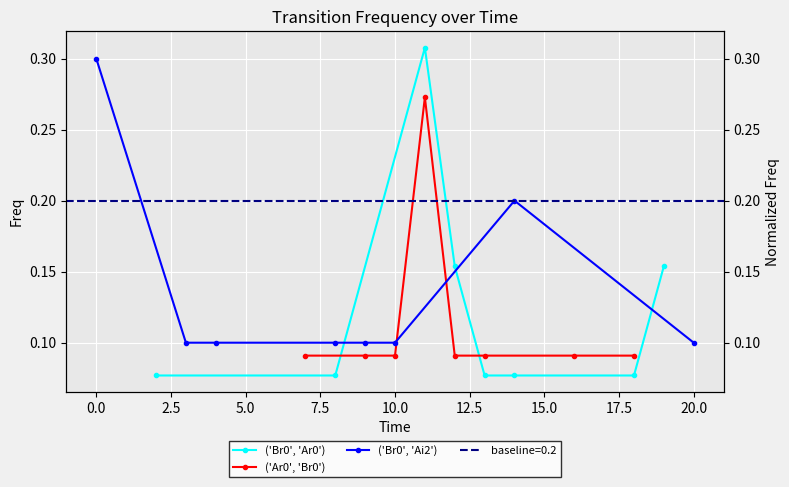

Is the value of ('Ar0', 'Br0') at 0.0 greater than the value of ('Br0', 'Ai2') at 5.0?

No